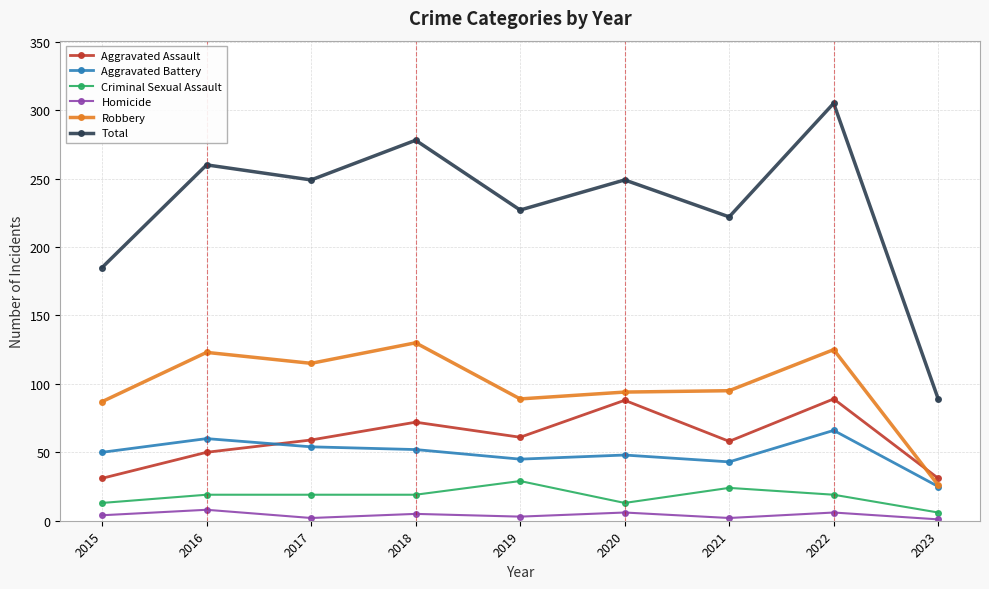

How many distinct data groups are displayed?

6